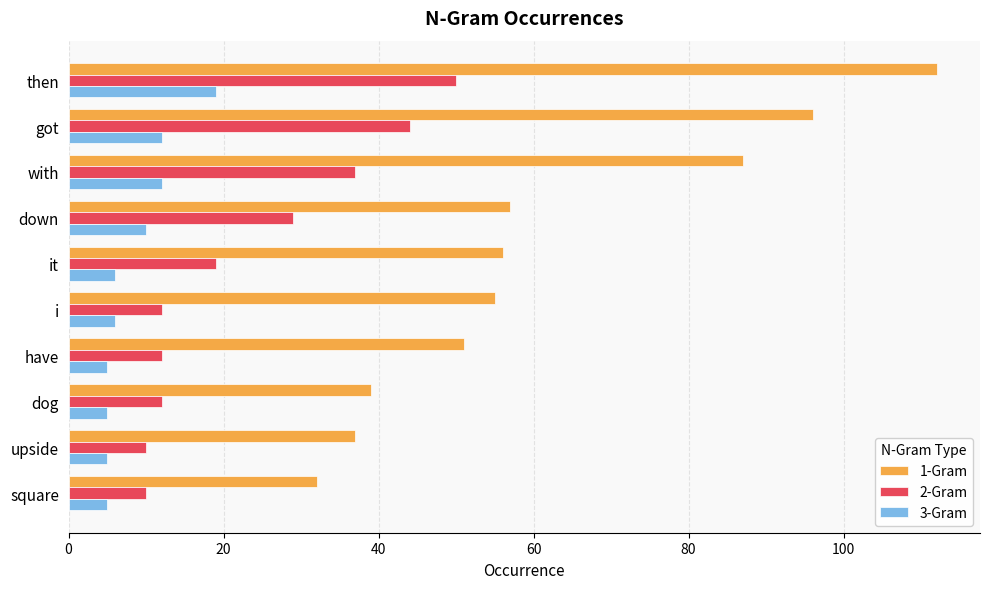

The value of 1-Gram at upside is 37. True or false?

True